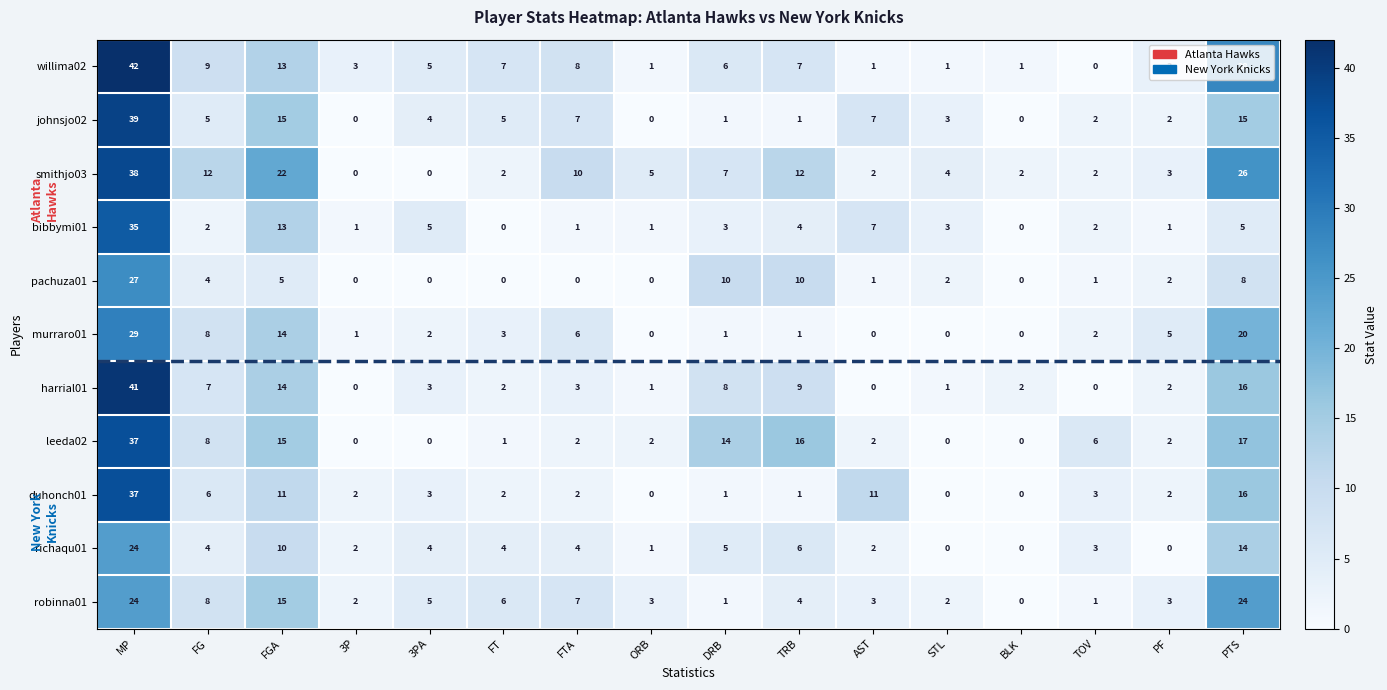

Which label corresponds to the largest value in the chart?

MP